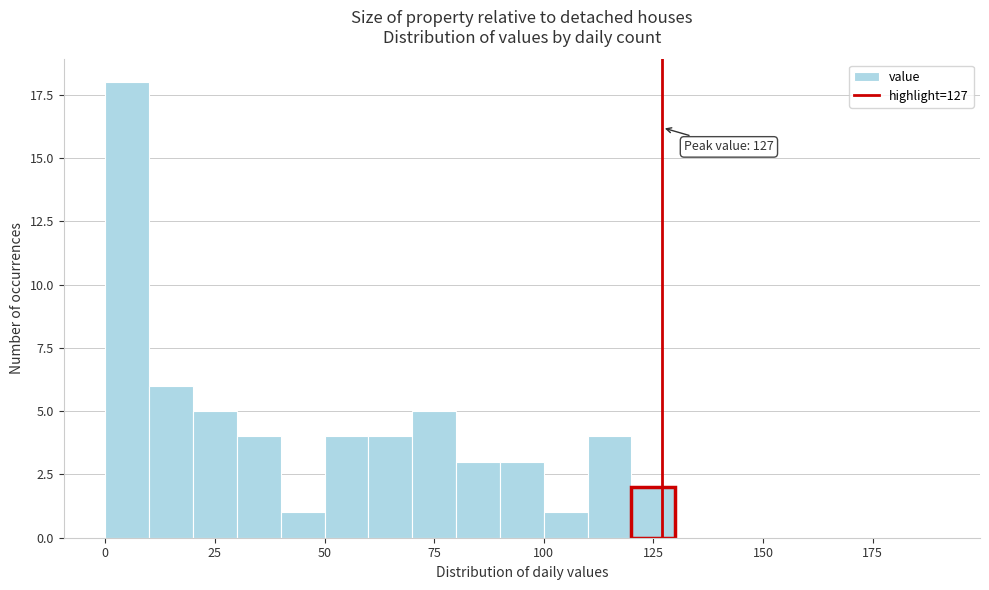

Around what value on the x-axis is the tallest bar? Give the approximate position of its centre, as read against the axis.

5